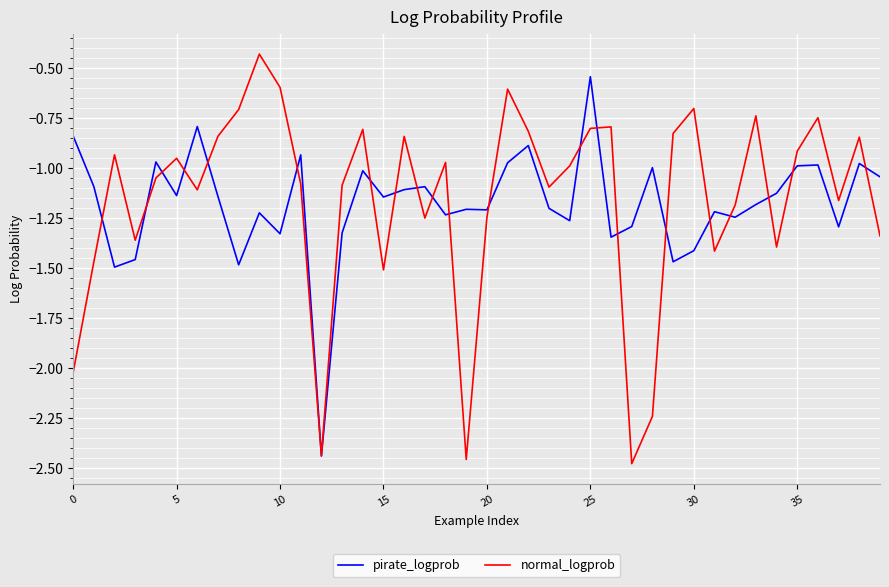

Which series has the widest spread of values?

normal_logprob